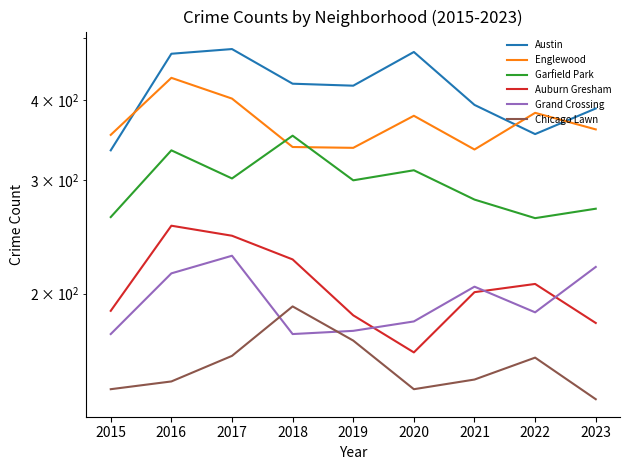

What is the minimum value for Grand Crossing?

173